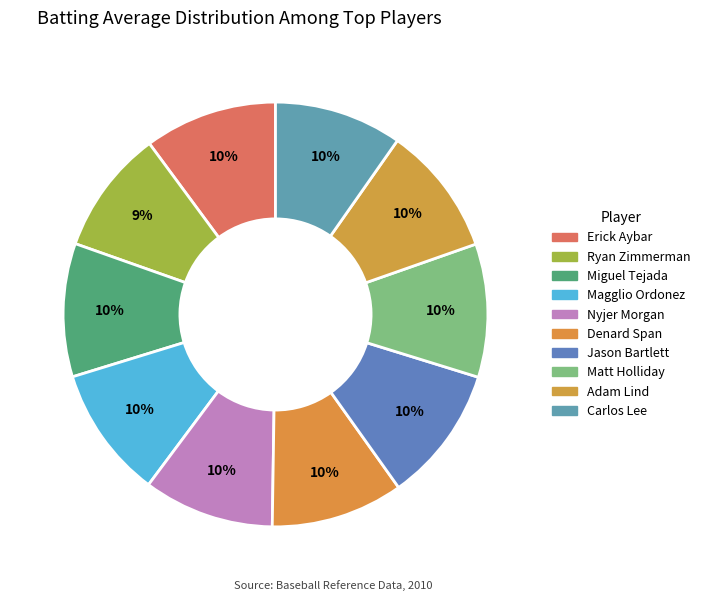

Which slice is the smallest?

Ryan Zimmerman